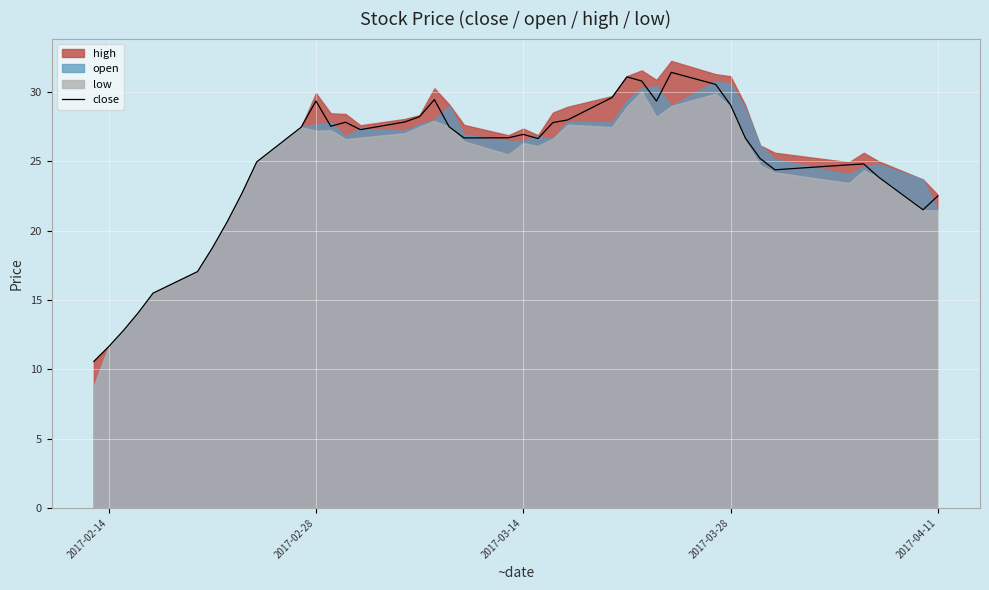

True or false: close has a value of 11.4 at 2017-03-14.

False